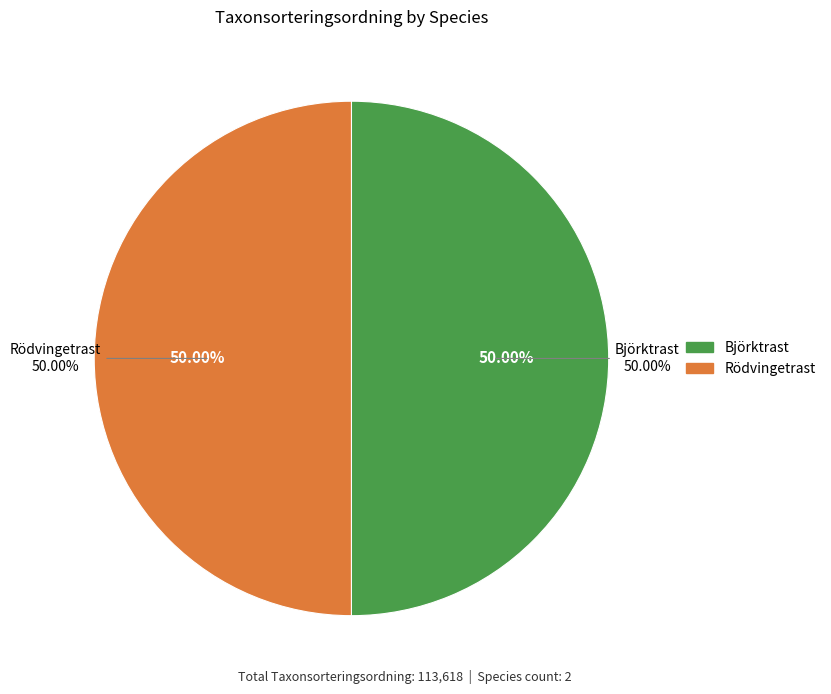

Do Rödvingetrast and Björktrast together represent more than half of the pie?

Yes